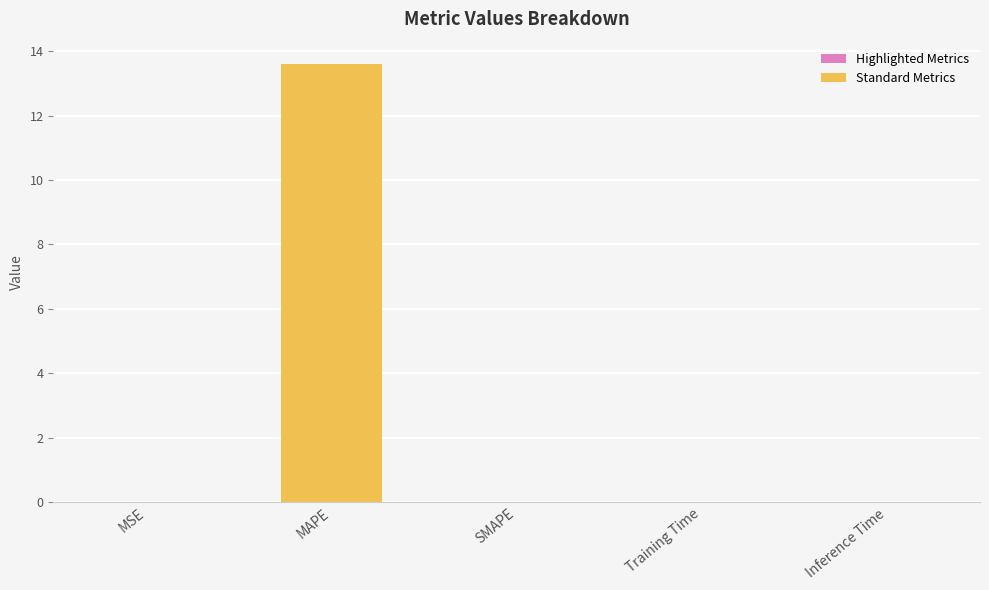

Are the bars grouped side by side (vs. stacked)?

No